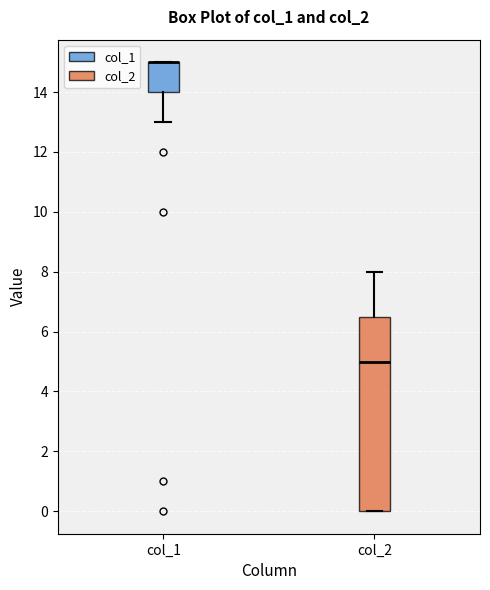

Reading left to right, transcribe this box plot: for each box, give where its median line is, the range the box spans, and where its two whiskers end, as read against the y-axis. The values are not printed on the chart, so give them approximately, as read against the axis.

col_1: median 15.0 (drawn on the box's upper edge), box 14.0 to 15.0, whiskers 13.0 to 15.0
col_2: median 5.0, box 0.0 to 6.6, whiskers 0.0 to 8.0